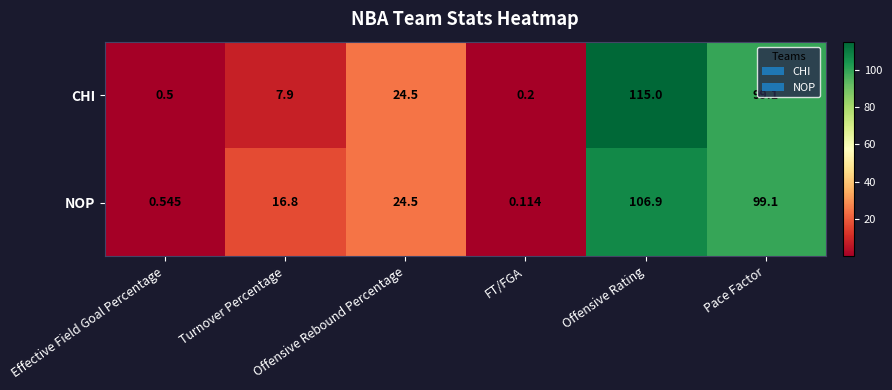

Rank the series by their maximum value, from lowest to highest.

NOP, CHI